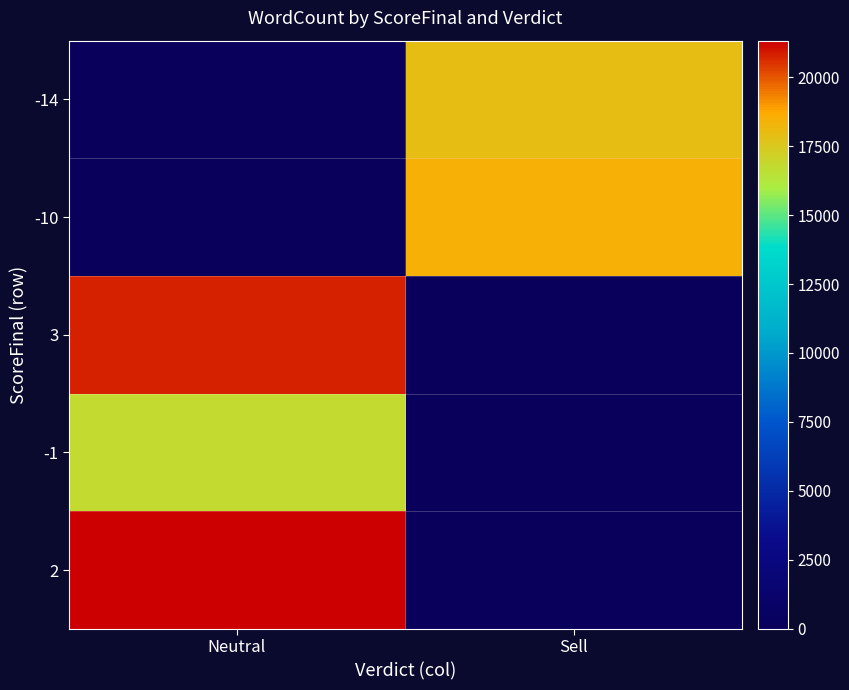

Reading right to left, transcribe all the data shown in this chart.

2: Sell=0	Neutral=21323
-1: Sell=0	Neutral=16754
3: Sell=0	Neutral=20775
-10: Sell=18456	Neutral=0
-14: Sell=17912	Neutral=0